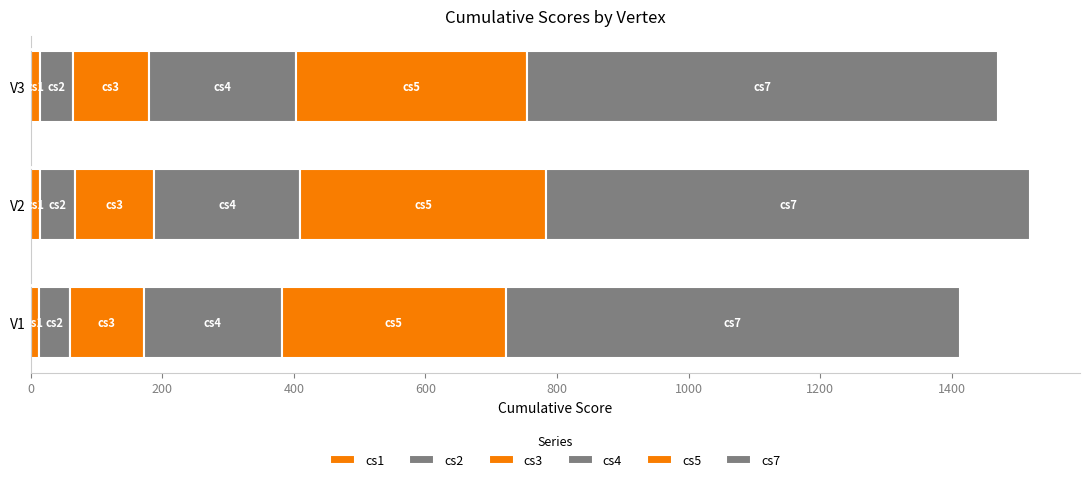

How many distinct data groups are displayed?

6